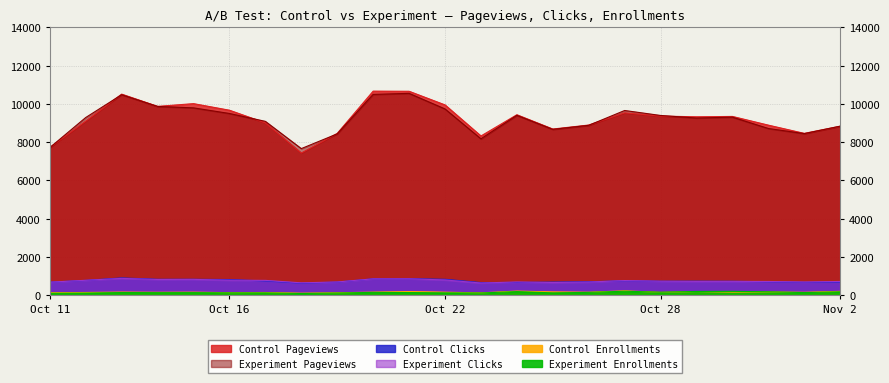

At which category is the sum across all series the highest?

Oct 21